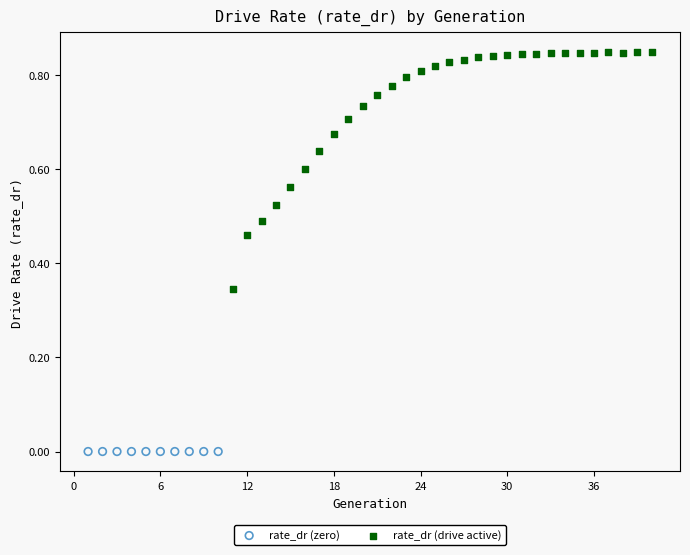

Which series contains the lowest Y value?

rate_dr (zero)